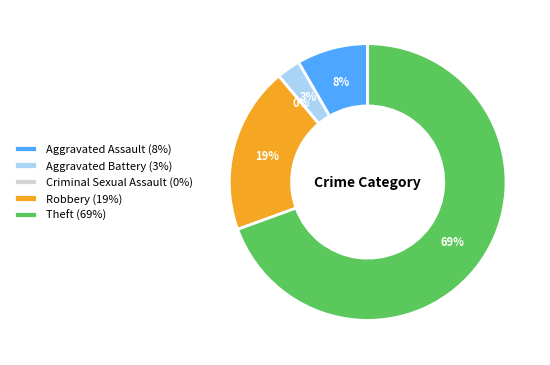

To the nearest percent, what portion does Theft represent?

69%